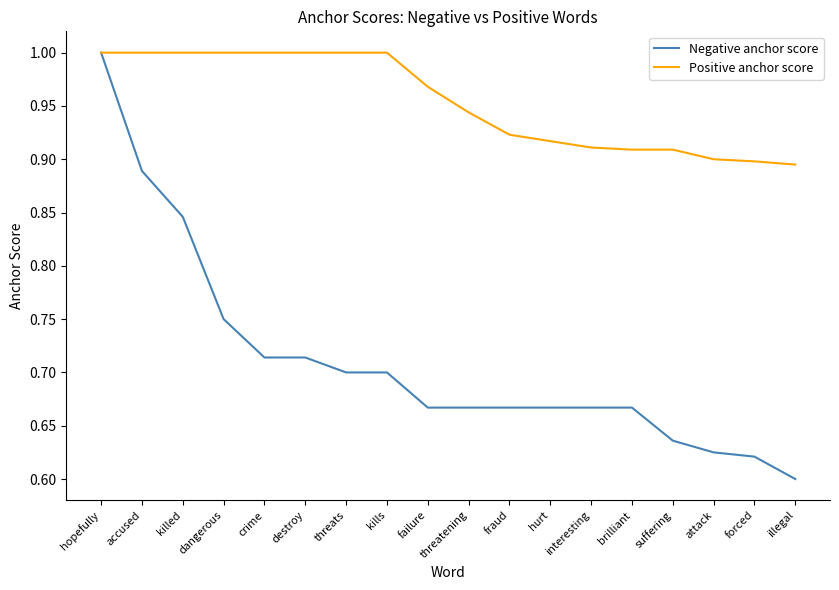

At how many categories does at least one series exceed 0?

18